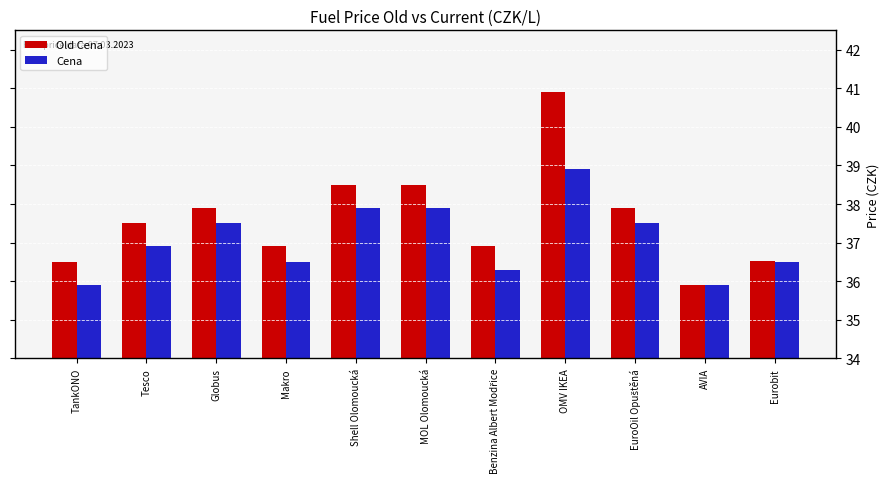

How many bars are there in each group?

2